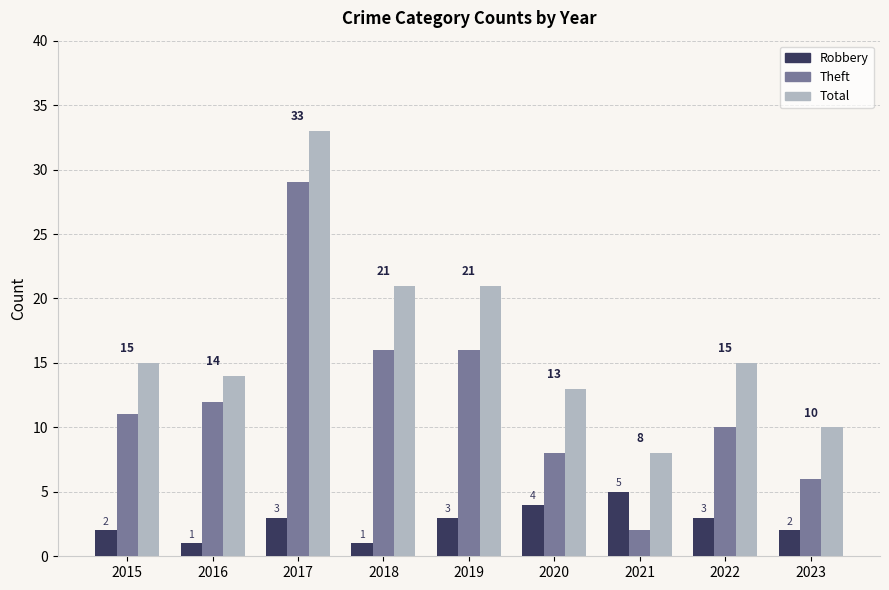

What are all the series names shown in the legend?

Robbery, Theft, Total